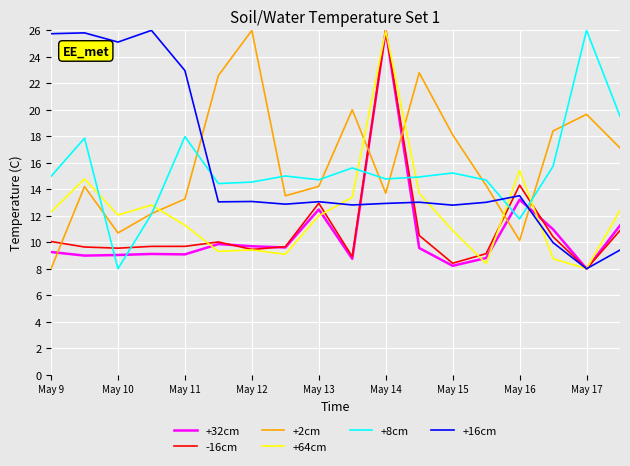

True or false: +8cm and -16cm intersect in this chart.

True